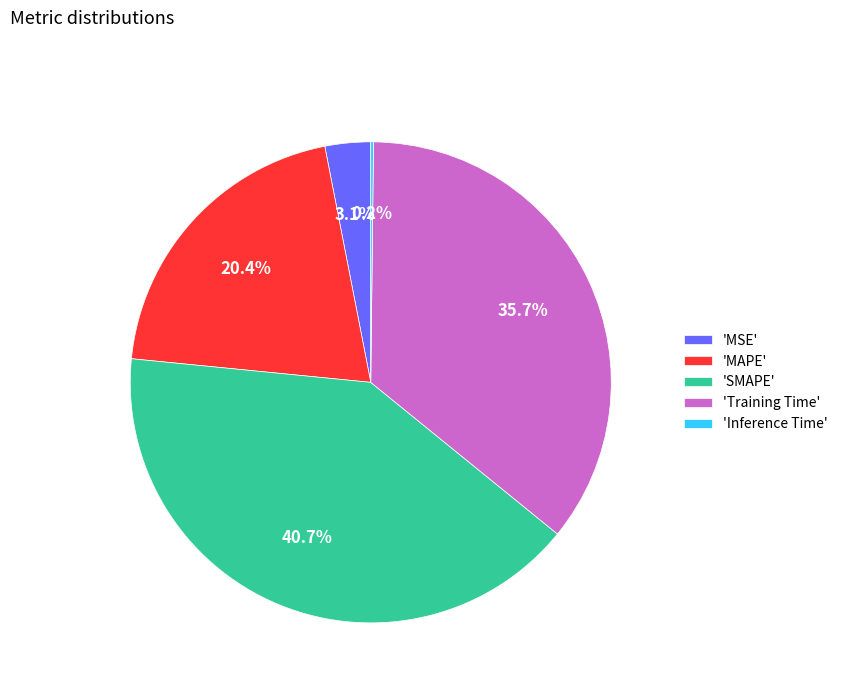

Approximately how many times larger is the value at 'Training Time' compared to 'SMAPE'?

0.9